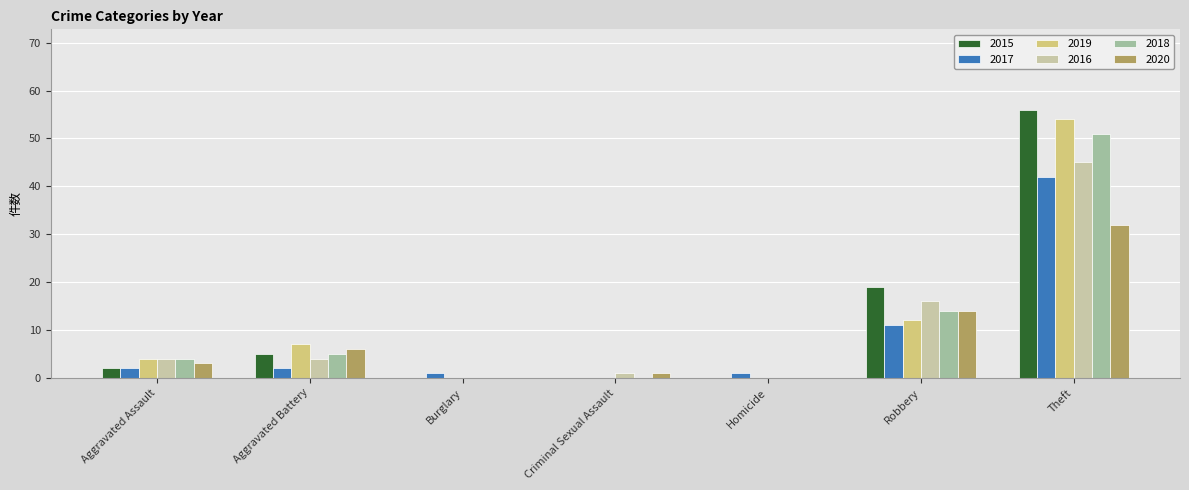

What is the sum of the 2020 values at Aggravated Battery and Homicide?

6